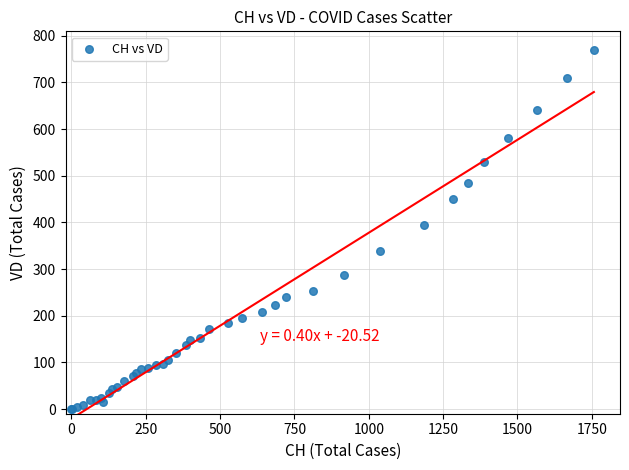

What Y value in the scatter plot is closest to 385?

395